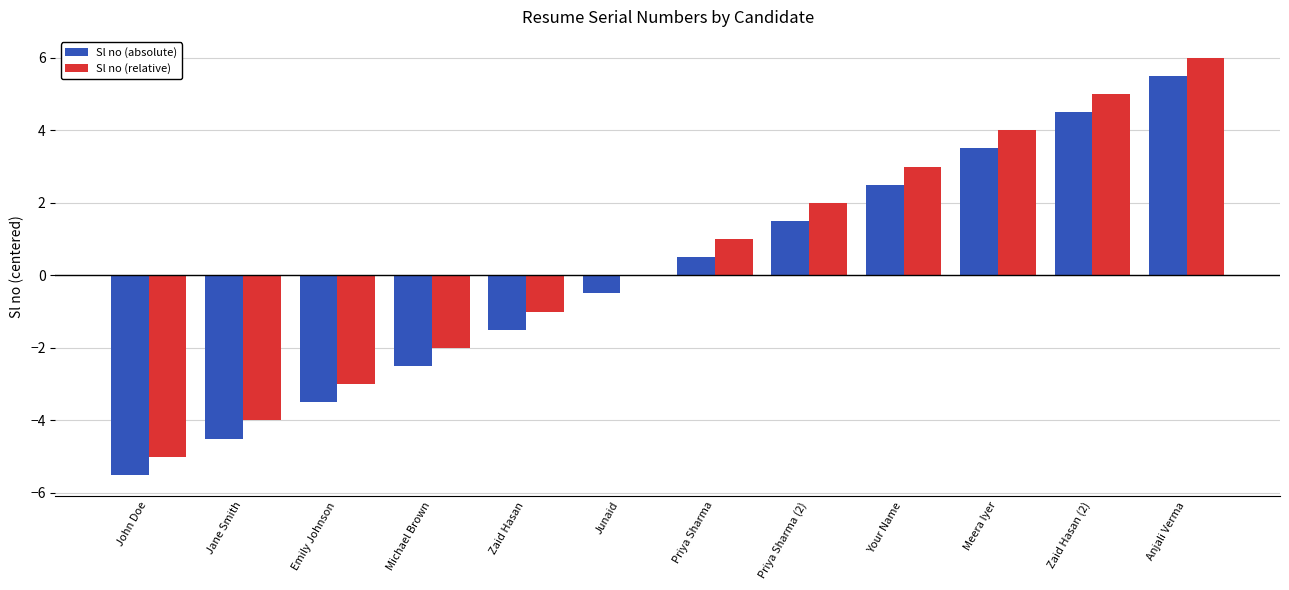

Which label corresponds to the largest value in the chart?

Anjali Verma